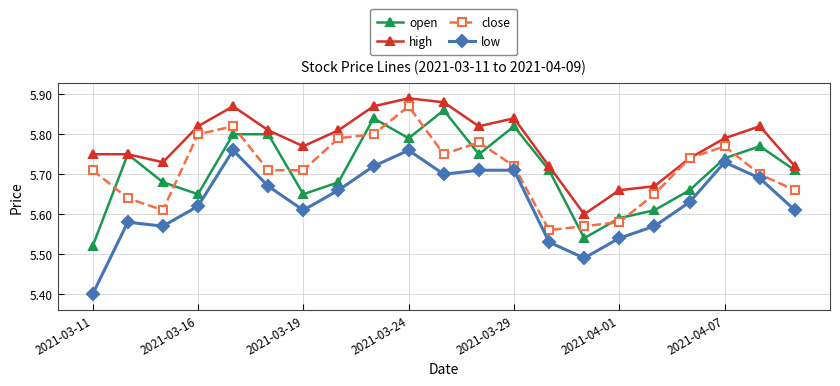

Which series has the largest total across all categories?

high